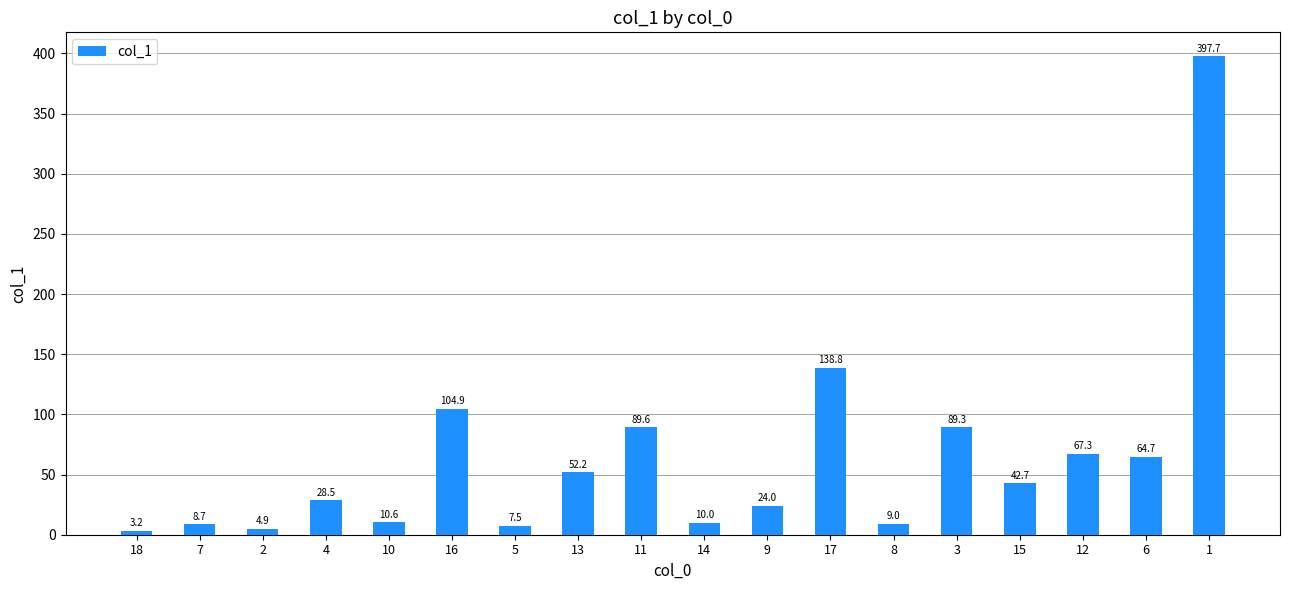

What is the minimum value shown in the chart?

3.2